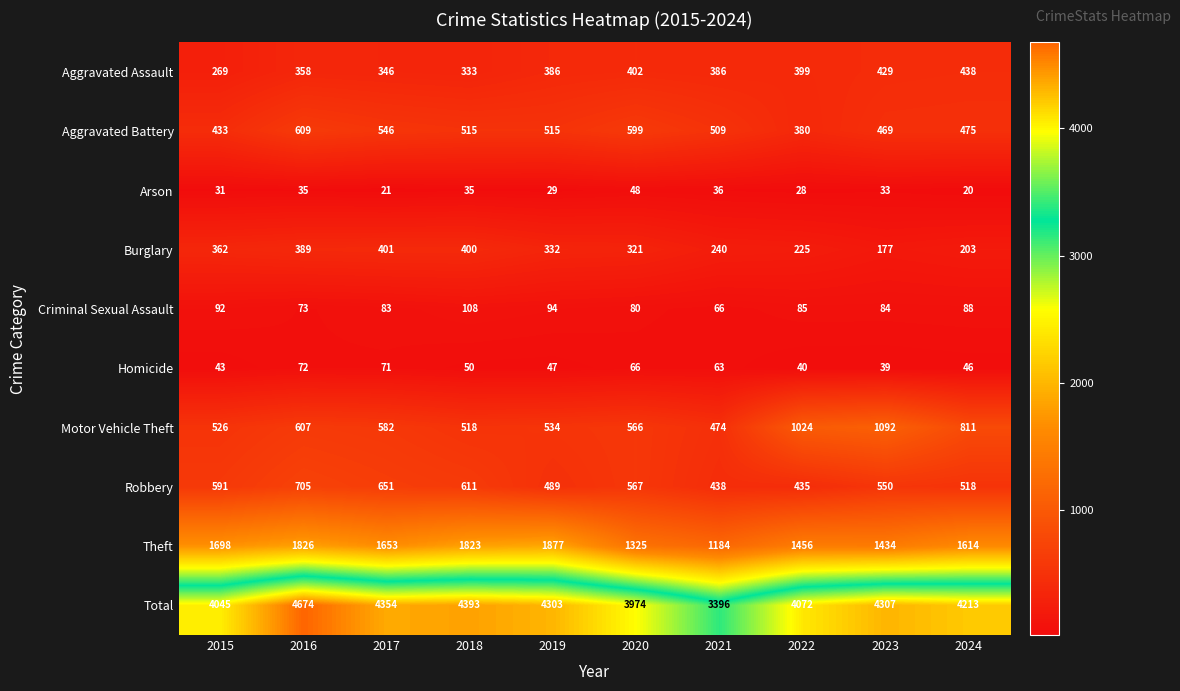

Is the value of Motor Vehicle Theft at 2018 greater than the value of Theft at 2021?

No